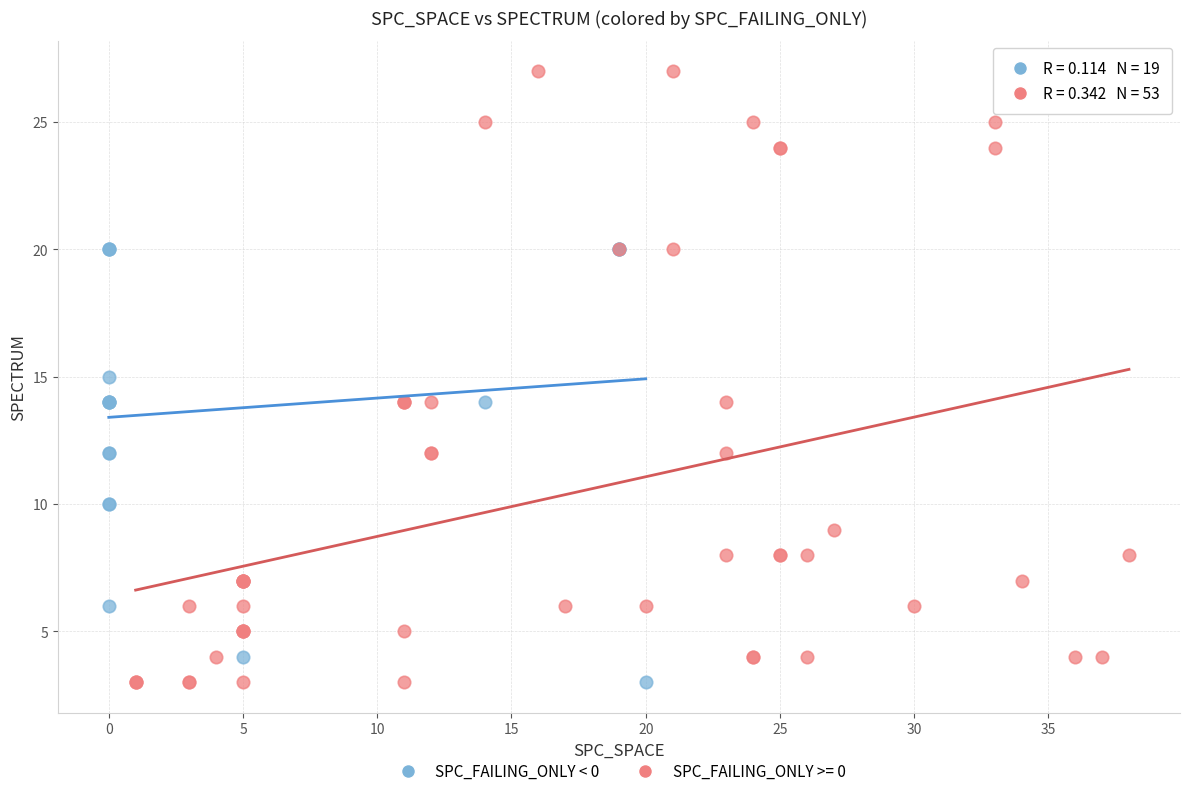

Which series has the widest spread of Y values?

SPC_FAILING_ONLY >= 0